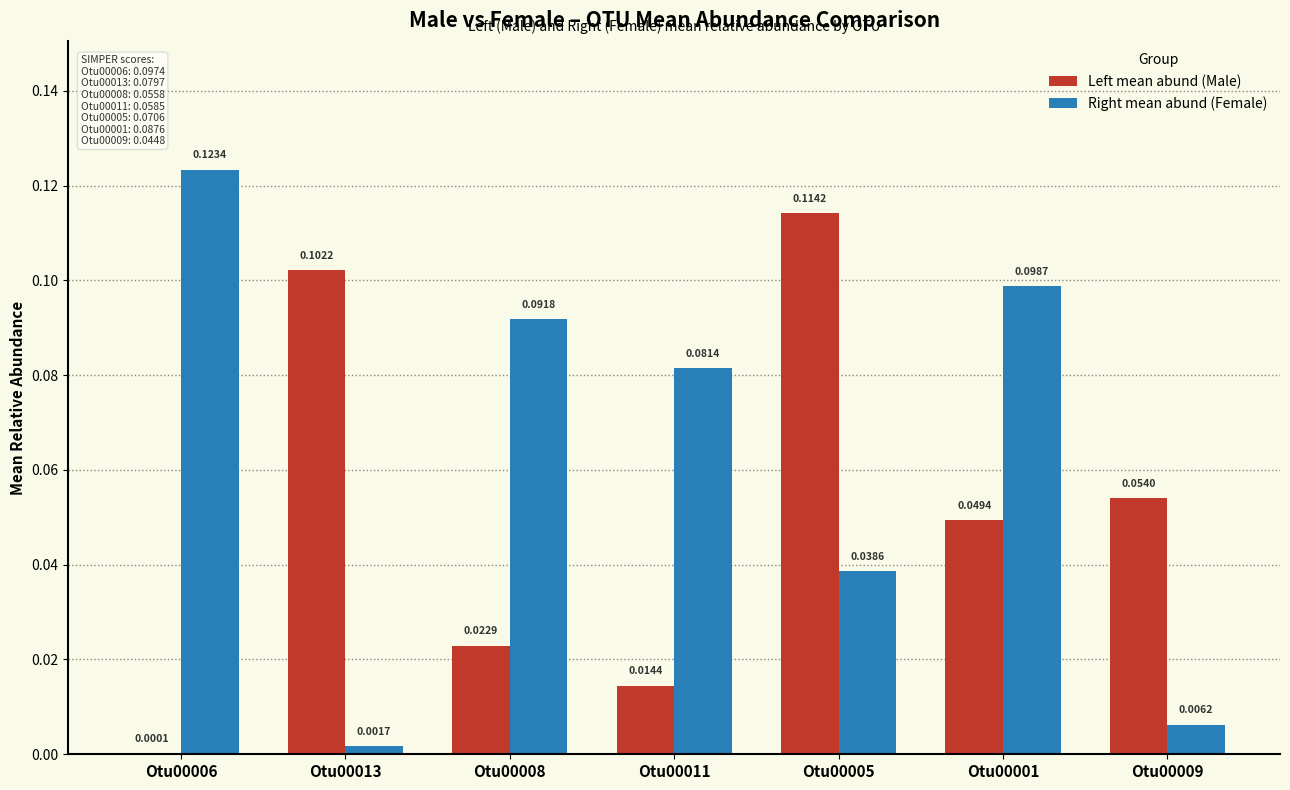

Which series has the largest total across all categories?

Right mean abund (Female)